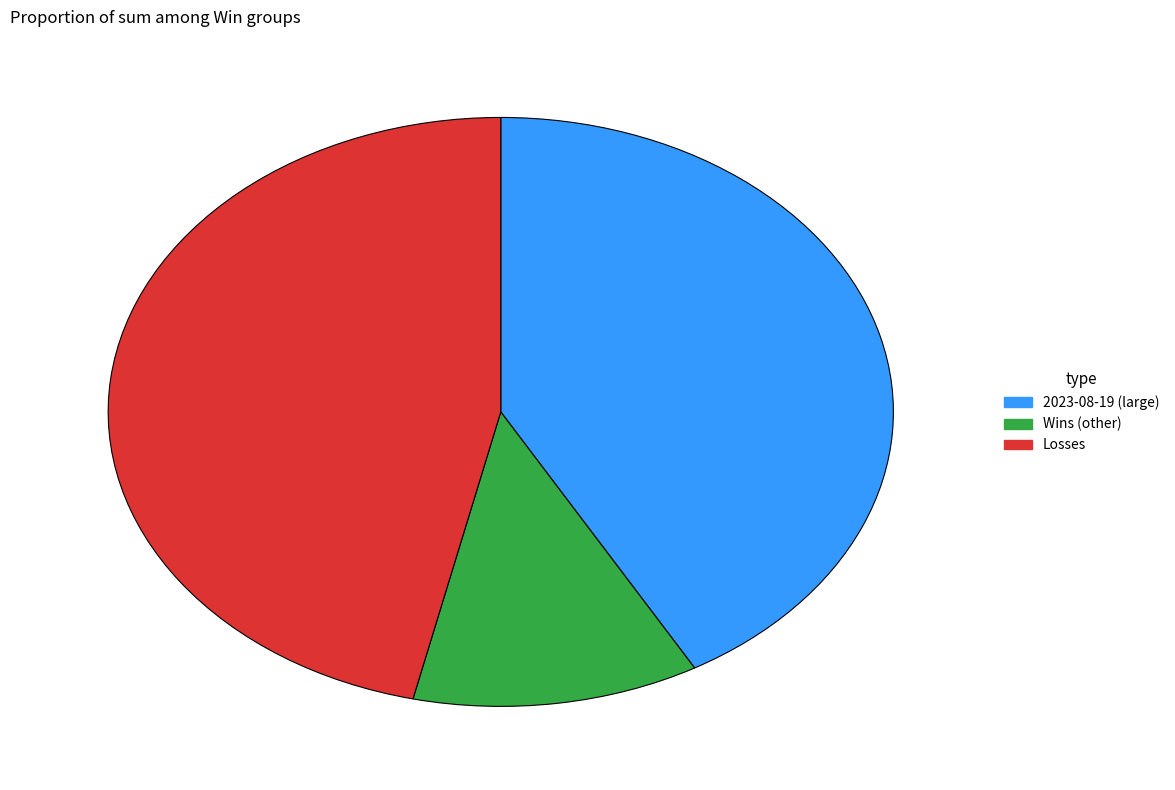

How many segments does this pie chart have?

3